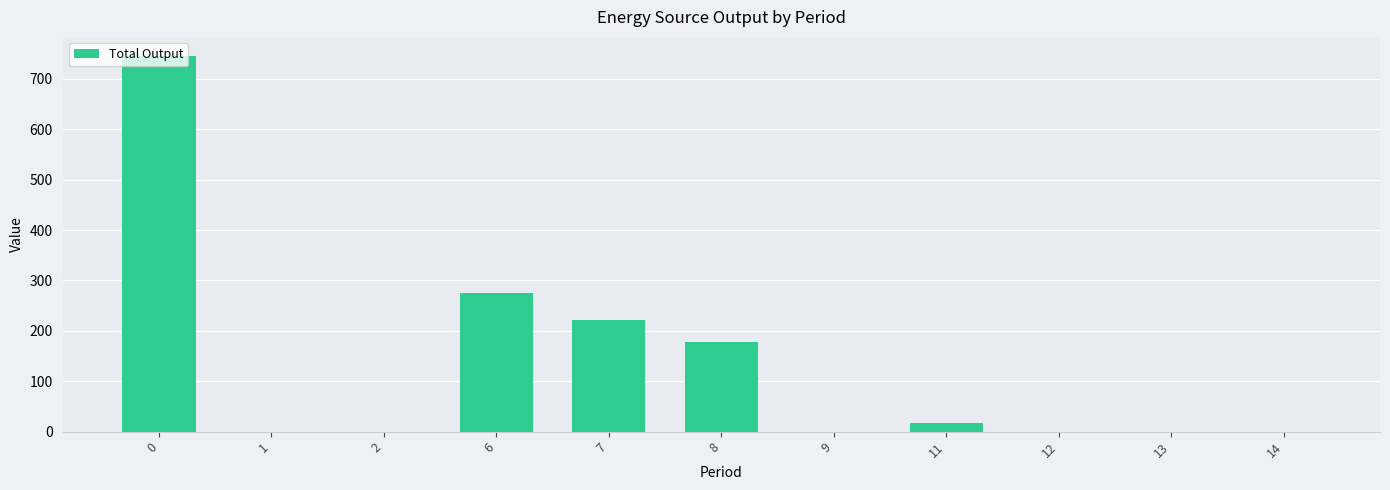

Does the chart contain stacked bars?

No